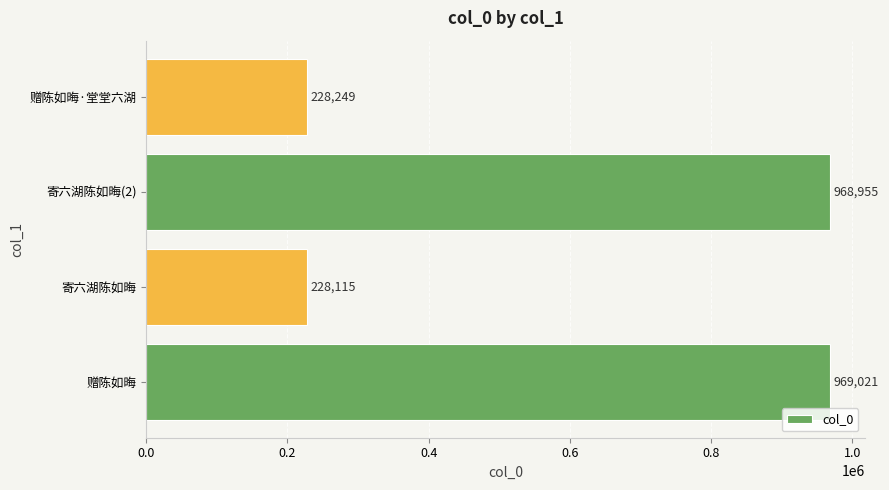

Is it true that the value at 赠陈如晦·堂堂六湖 is 132569?

False